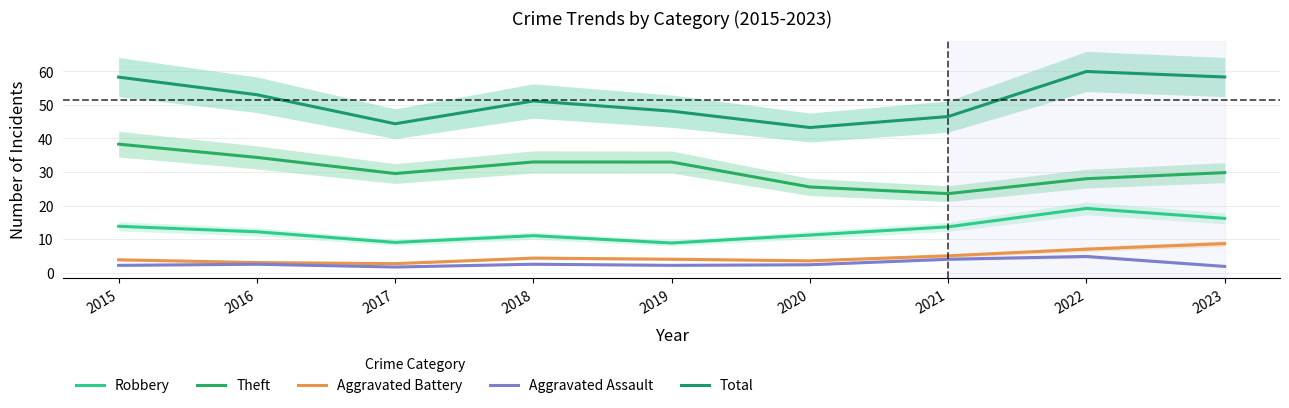

How many distinct data groups are displayed?

5